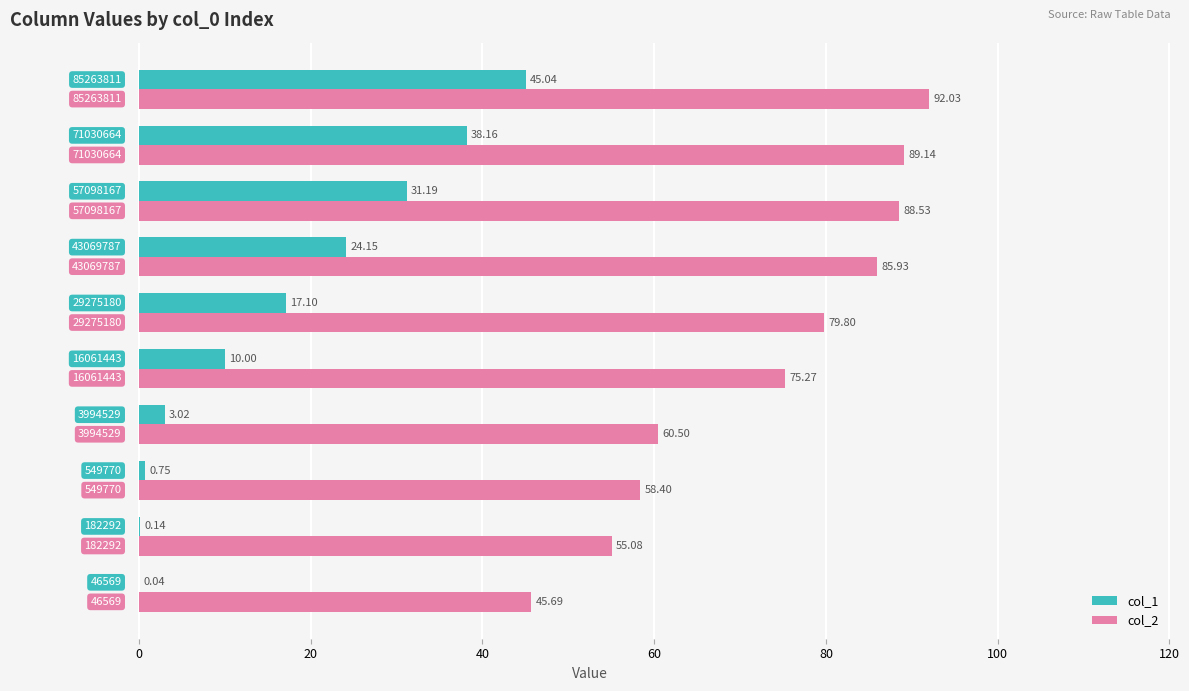

How many series are shown in this chart?

2